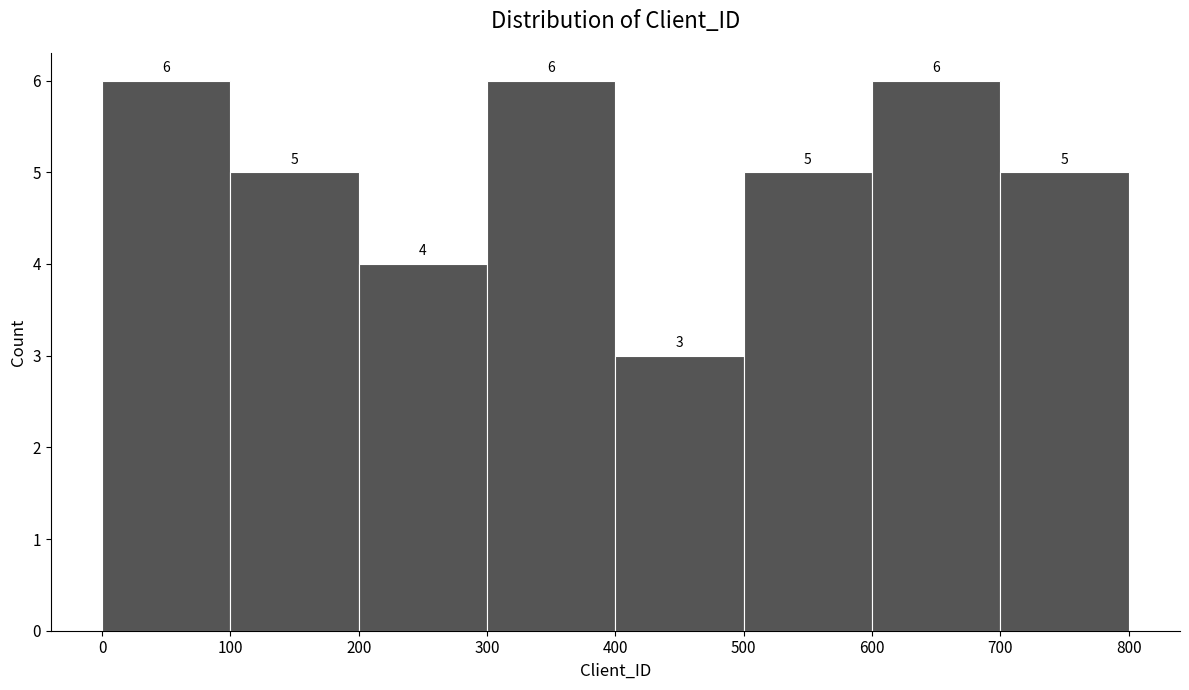

Reading left to right, transcribe this chart: for each bar, give the range it covers on the x-axis and its height.

0 to 100: 6
100 to 200: 5
200 to 300: 4
300 to 400: 6
400 to 500: 3
500 to 600: 5
600 to 700: 6
700 to 800: 5